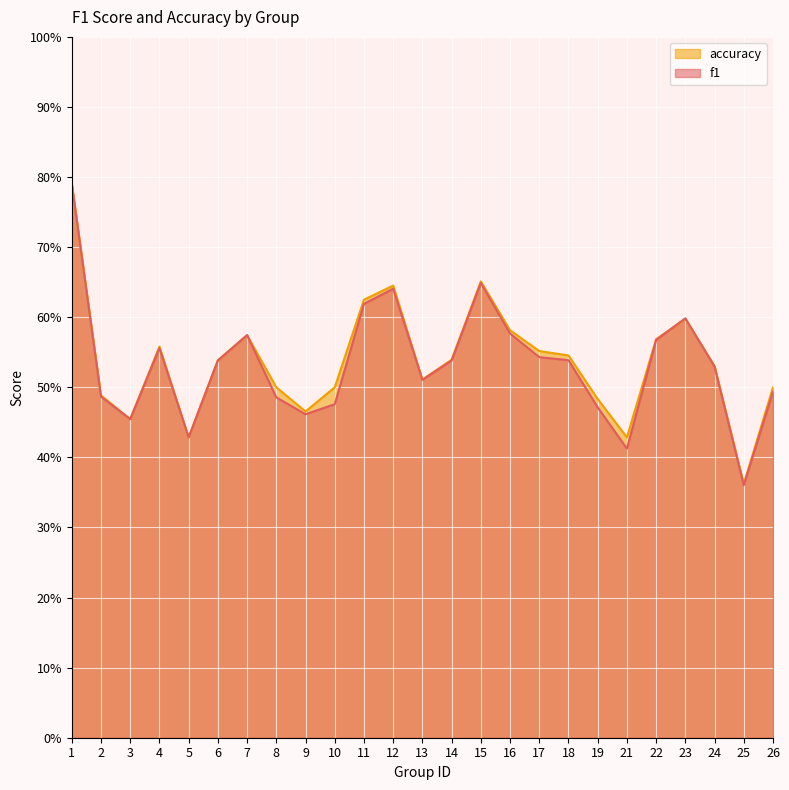

What are all the series names shown in the legend?

accuracy, f1